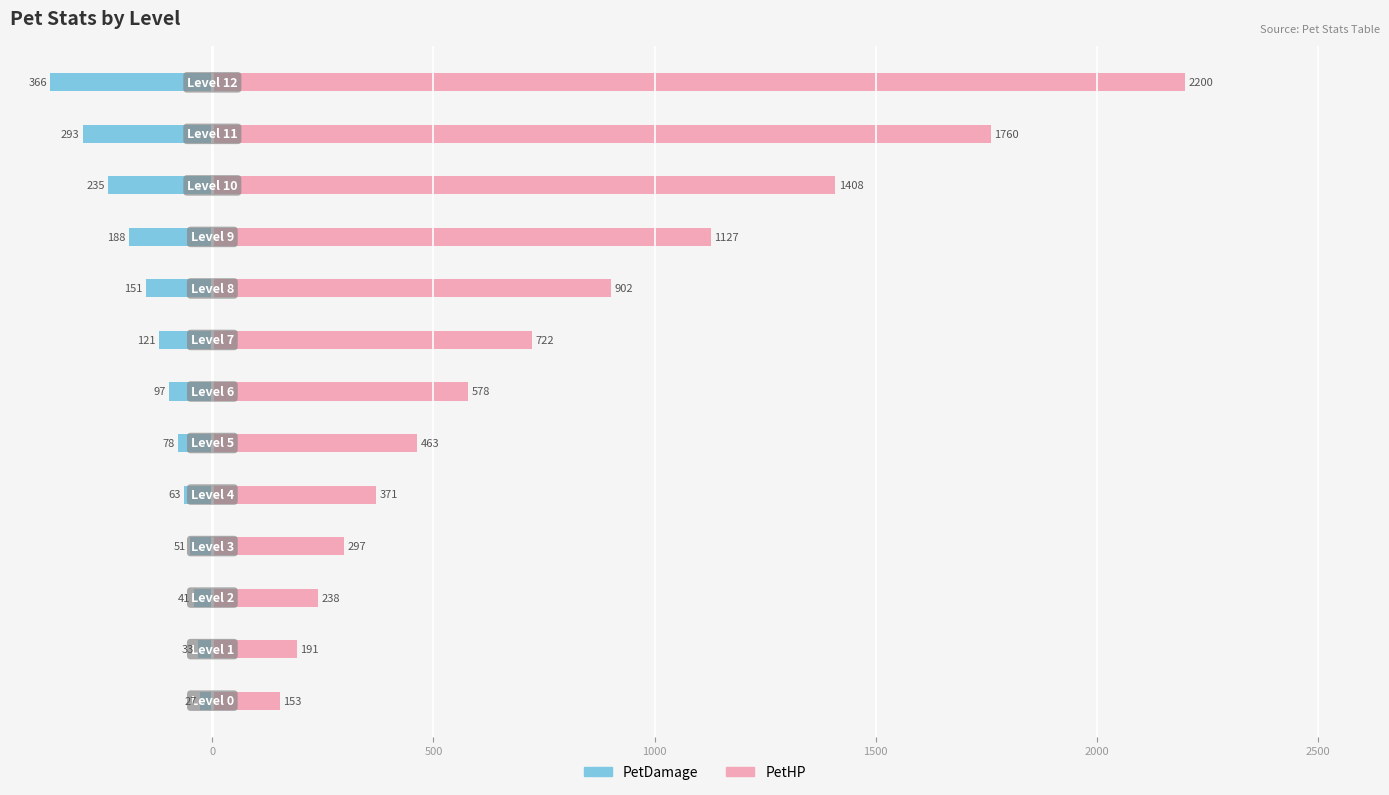

Reading left to right, extract all data points from this chart.

PetDamage: -27	-33	-41	-51	-63	-78	-97	-121	-151	-188	-235	-293	-366
PetHP: 153	191	238	297	371	463	578	722	902	1127	1408	1760	2200